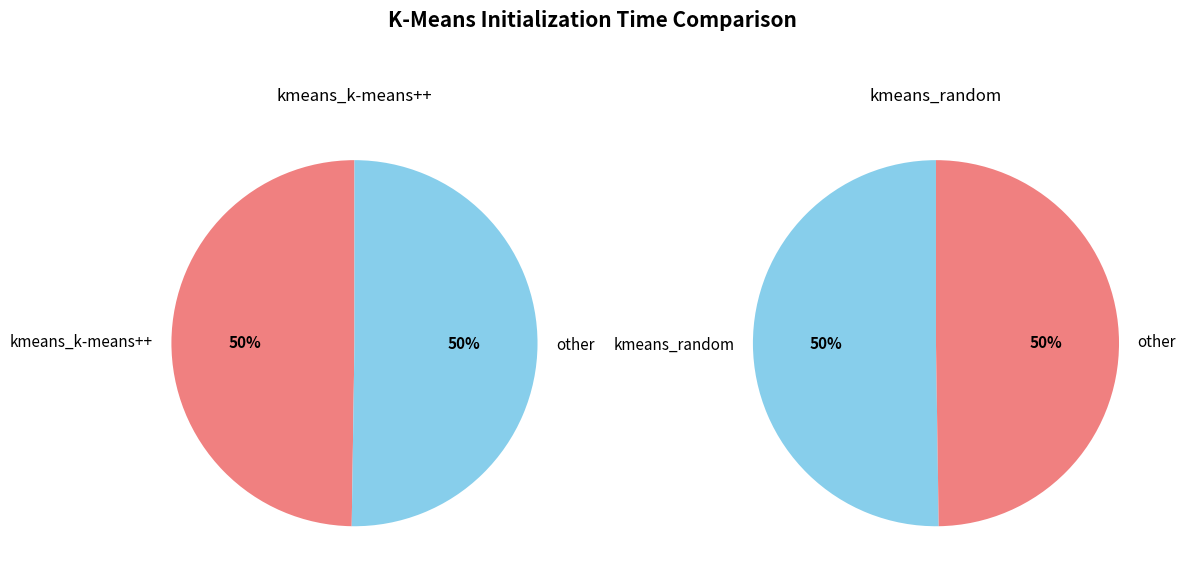

True or false: kmeans_k-means++ accounts for 64% of the total.

False